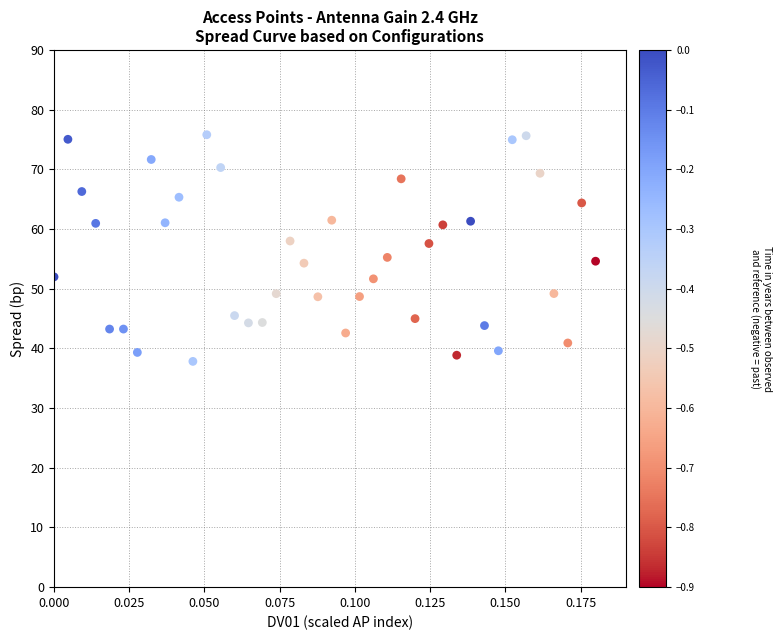

What is the range of Y values (max minus min)?

38.0